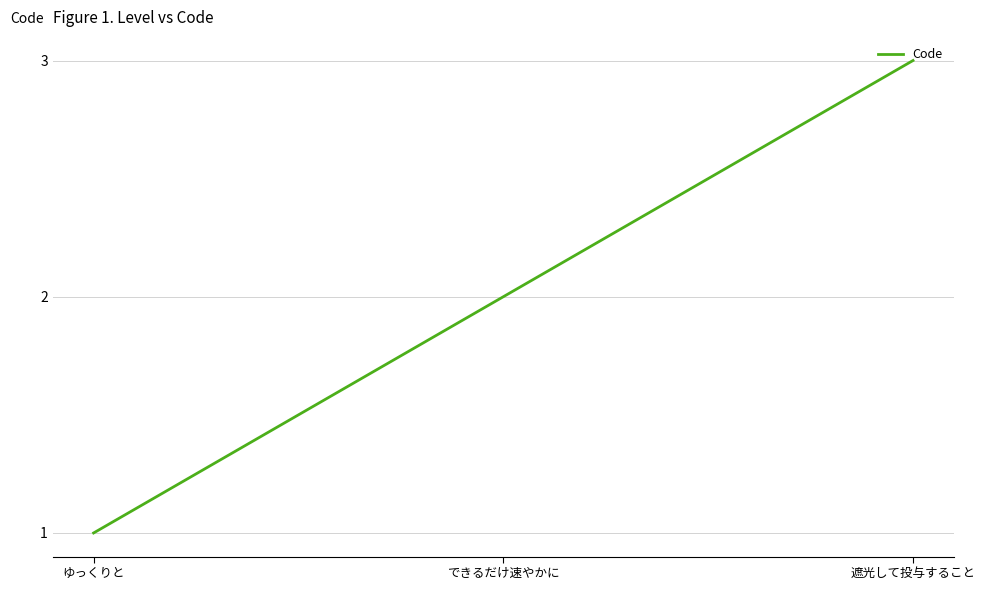

What value does the data have at 遮光して投与すること?

3